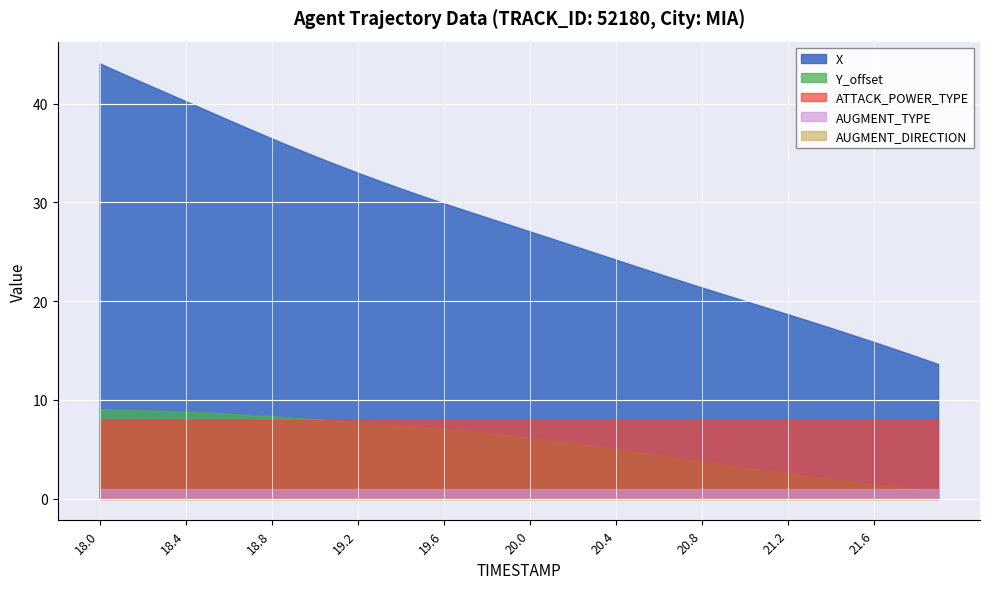

True or false: X and ATTACK_POWER_TYPE intersect in this chart.

False